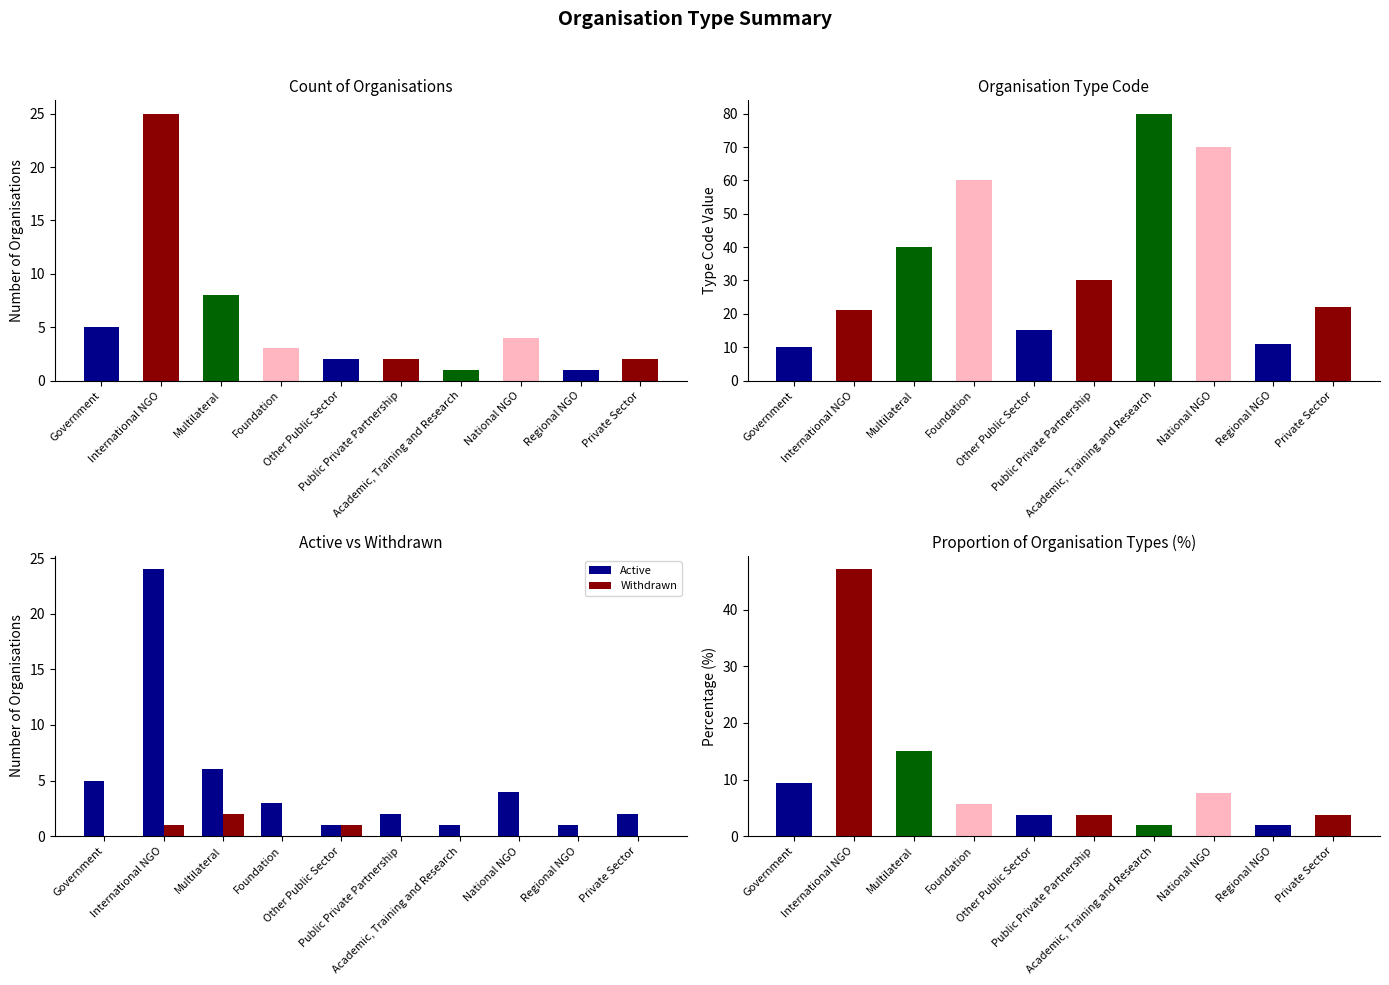

What is the difference between the highest and lowest values at Government?

10.0